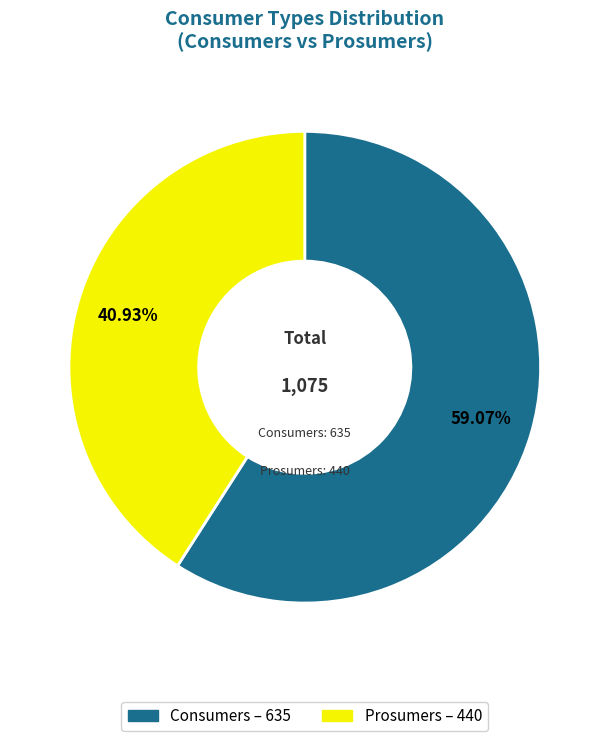

Is there a majority slice in this chart?

Yes